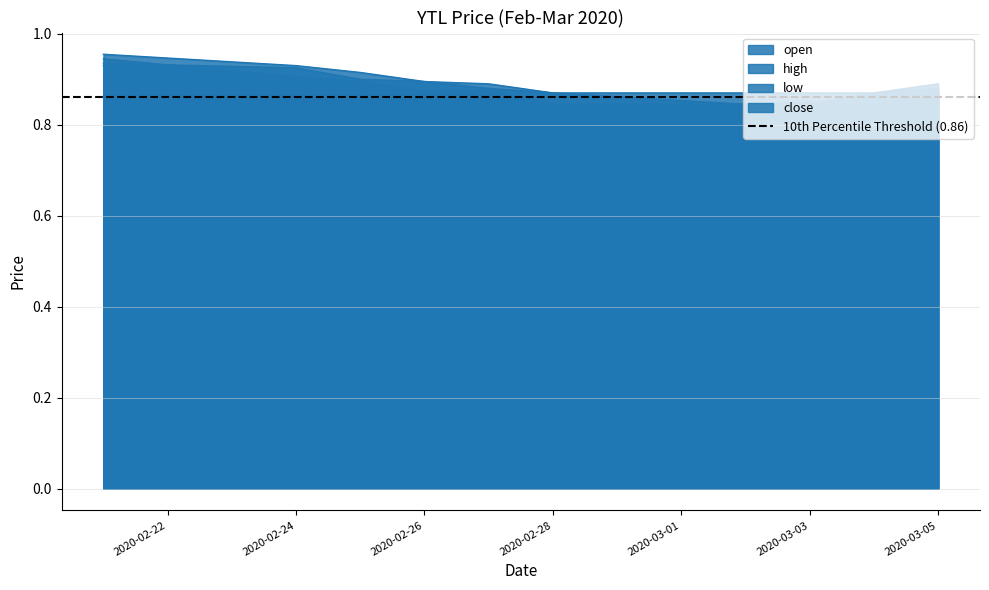

Reading left to right, what are all the values shown in this chart?

open: 0.9	0.9	0.9	0.9	0.9	0.9	0.8	0.8	0.8	0.9
high: 1.0	0.9	0.9	0.9	0.9	0.9	0.9	0.9	0.9	0.9
low: 0.9	0.9	0.9	0.9	0.9	0.8	0.8	0.8	0.8	0.9
close: 0.9	0.9	0.9	0.9	0.9	0.8	0.8	0.8	0.9	0.9